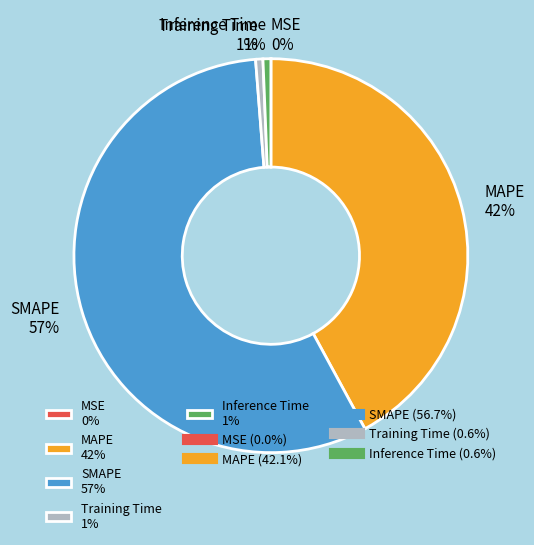

Is there any slice that represents more than half of the pie?

Yes